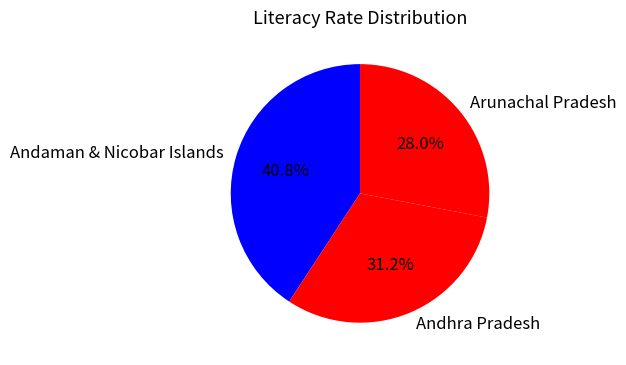

What is the ratio of the value at Andhra Pradesh to the value at Arunachal Pradesh?

1.1